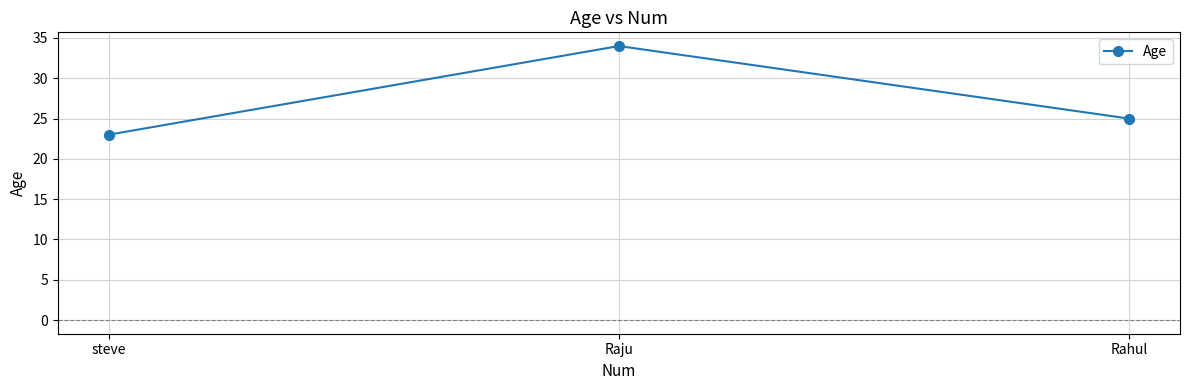

What is the change in value from Raju to Rahul?

-9